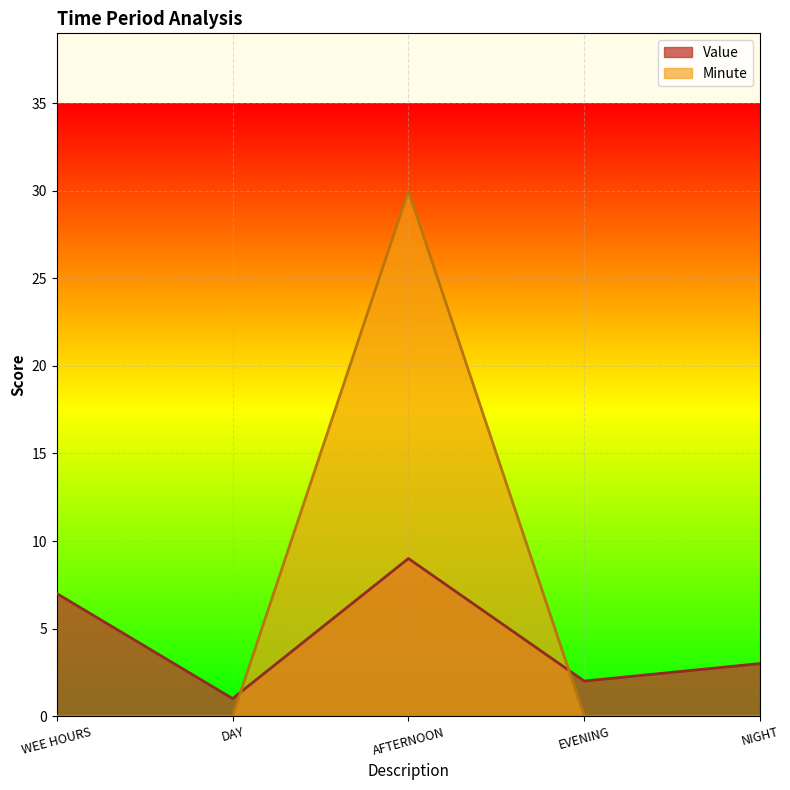

In Value, how many points are lower than both neighbors (excluding endpoints)?

2